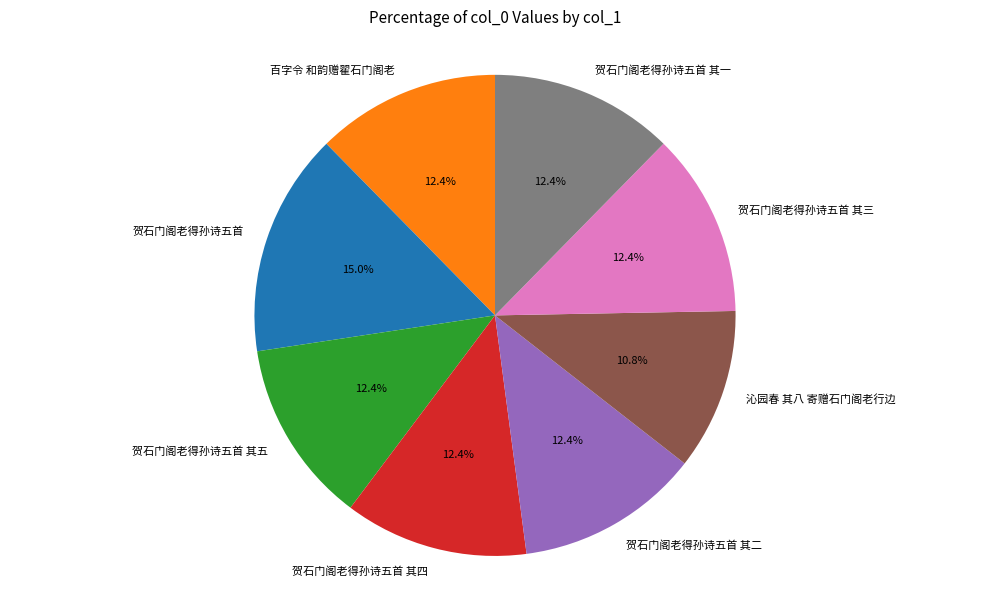

True or false: 沁园春 其八 寄赠石门阁老行边 accounts for 11% of the total.

True